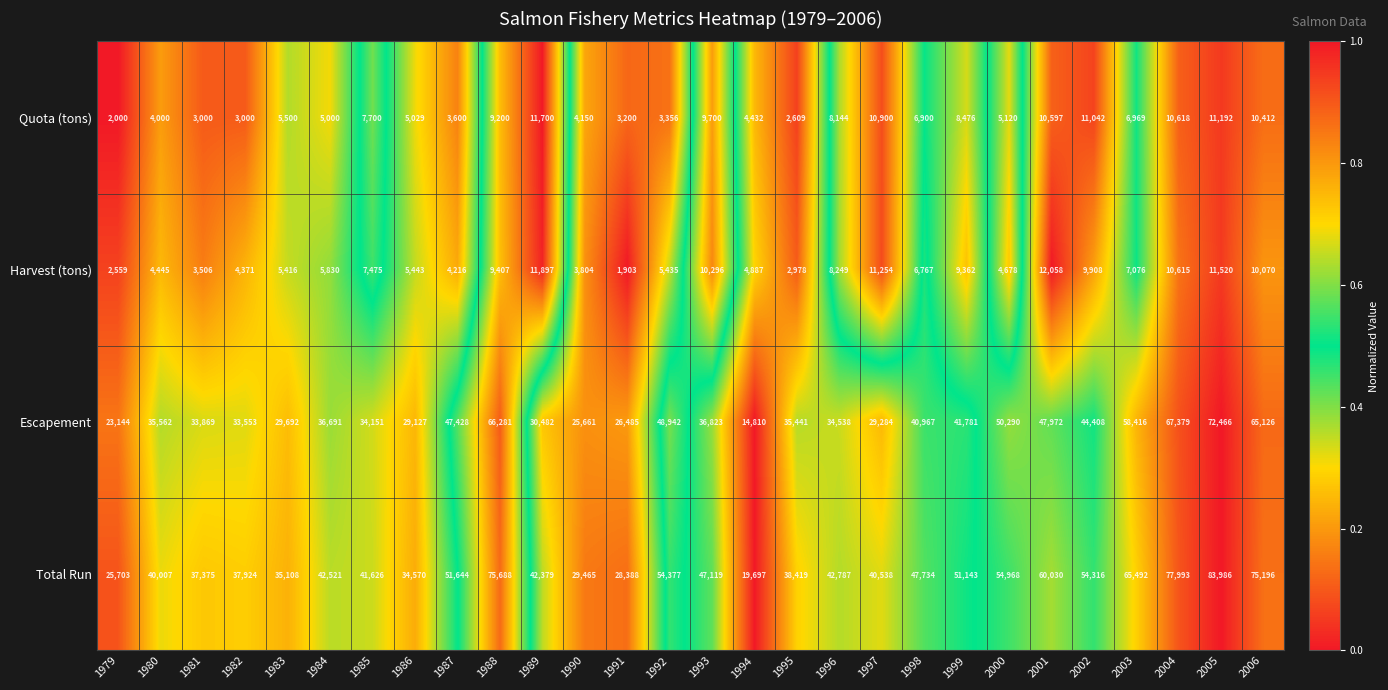

List the series in order of their peak value, lowest first.

Quota (tons), Harvest (tons), Escapement, Total Run